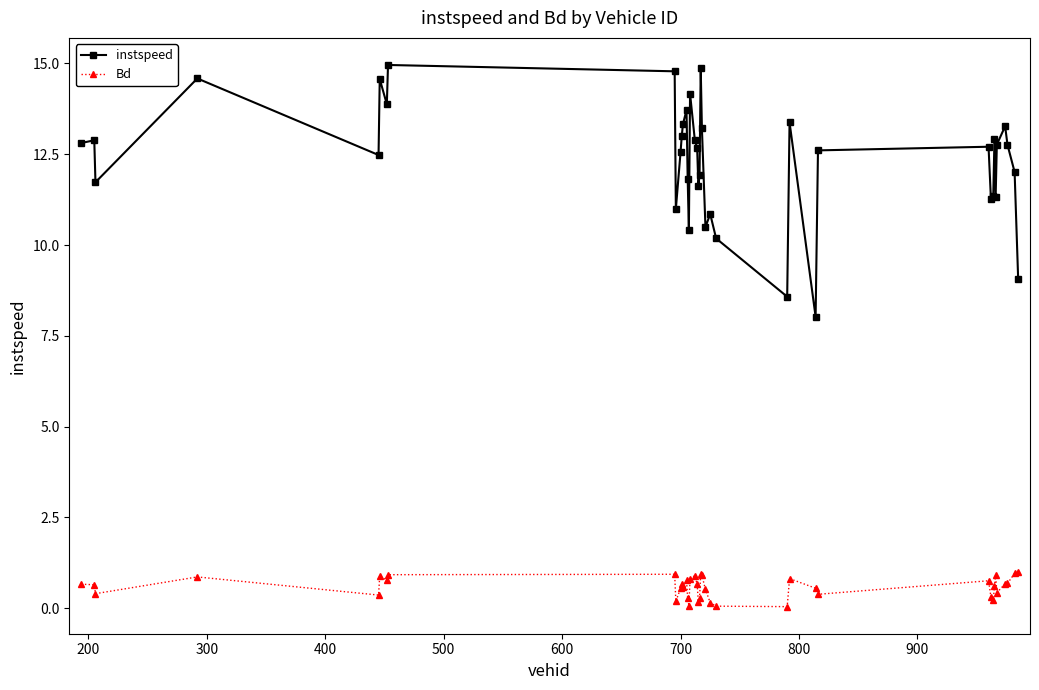

True or false: Bd and instspeed cross at least once.

False